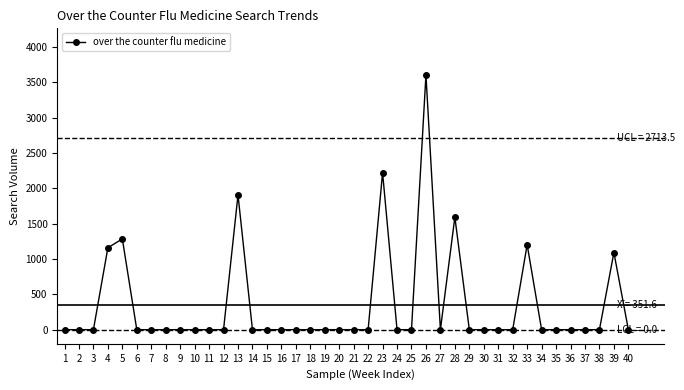

How many distinct data groups are displayed?

1